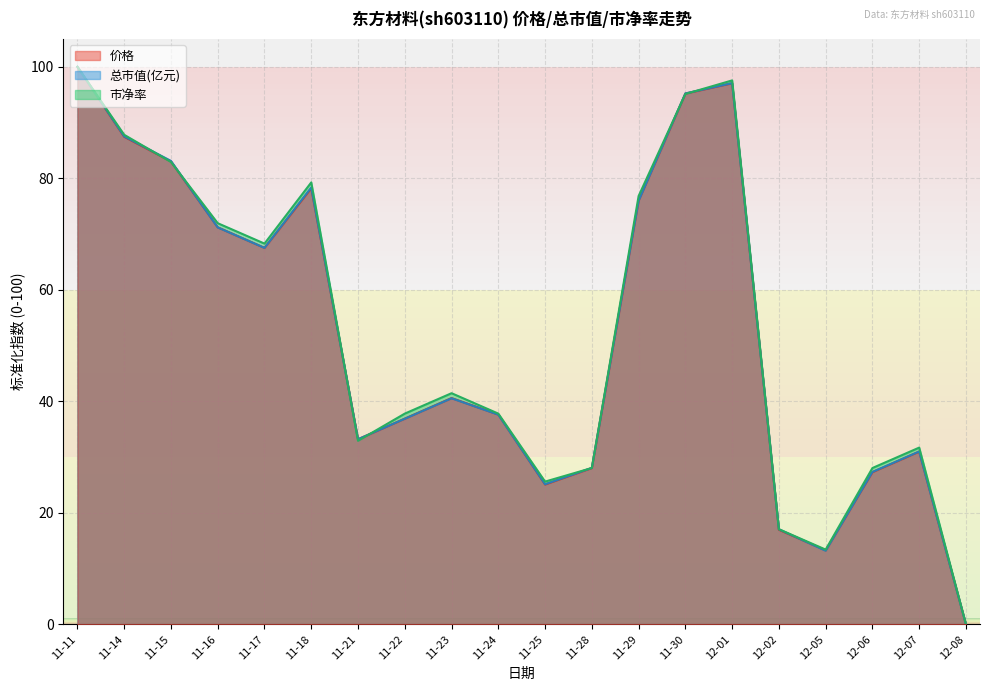

Rank the categories by 总市值(亿元) value from highest to lowest.

11-11, 12-01, 11-30, 11-14, 11-15, 11-18, 11-29, 11-16, 11-17, 11-23, 11-24, 11-22, 11-21, 12-07, 11-28, 12-06, 11-25, 12-02, 12-05, 12-08